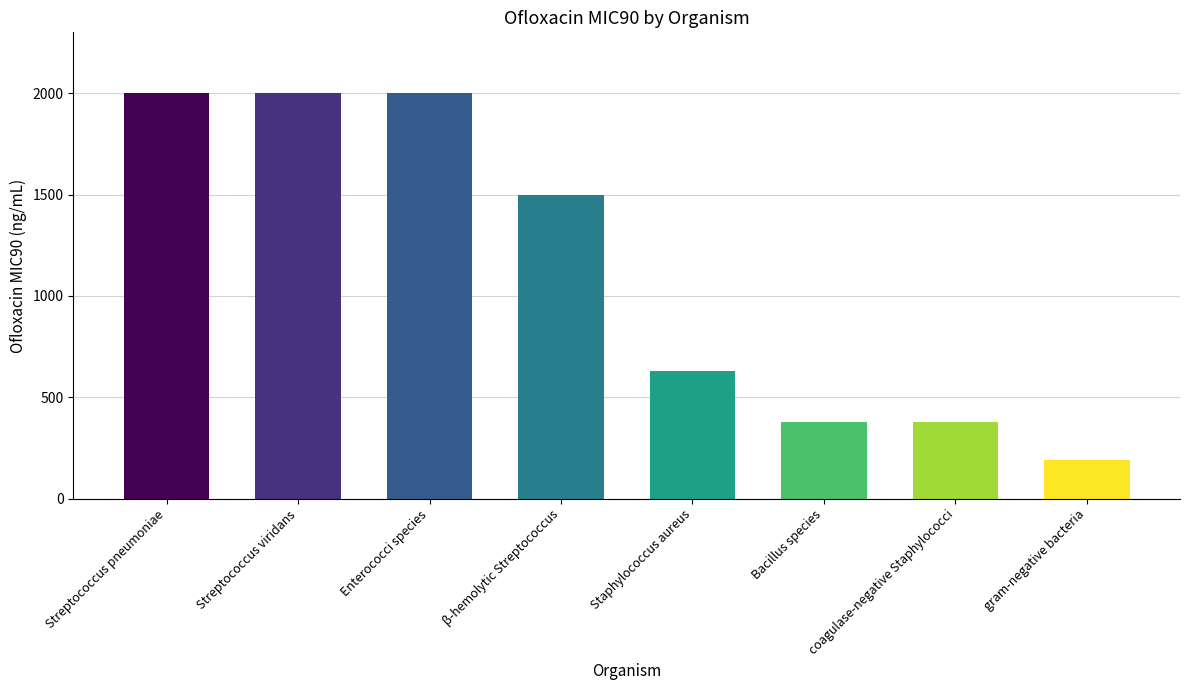

What is the ratio of the value at Streptococcus pneumoniae to the value at β-hemolytic Streptococcus?

1.3